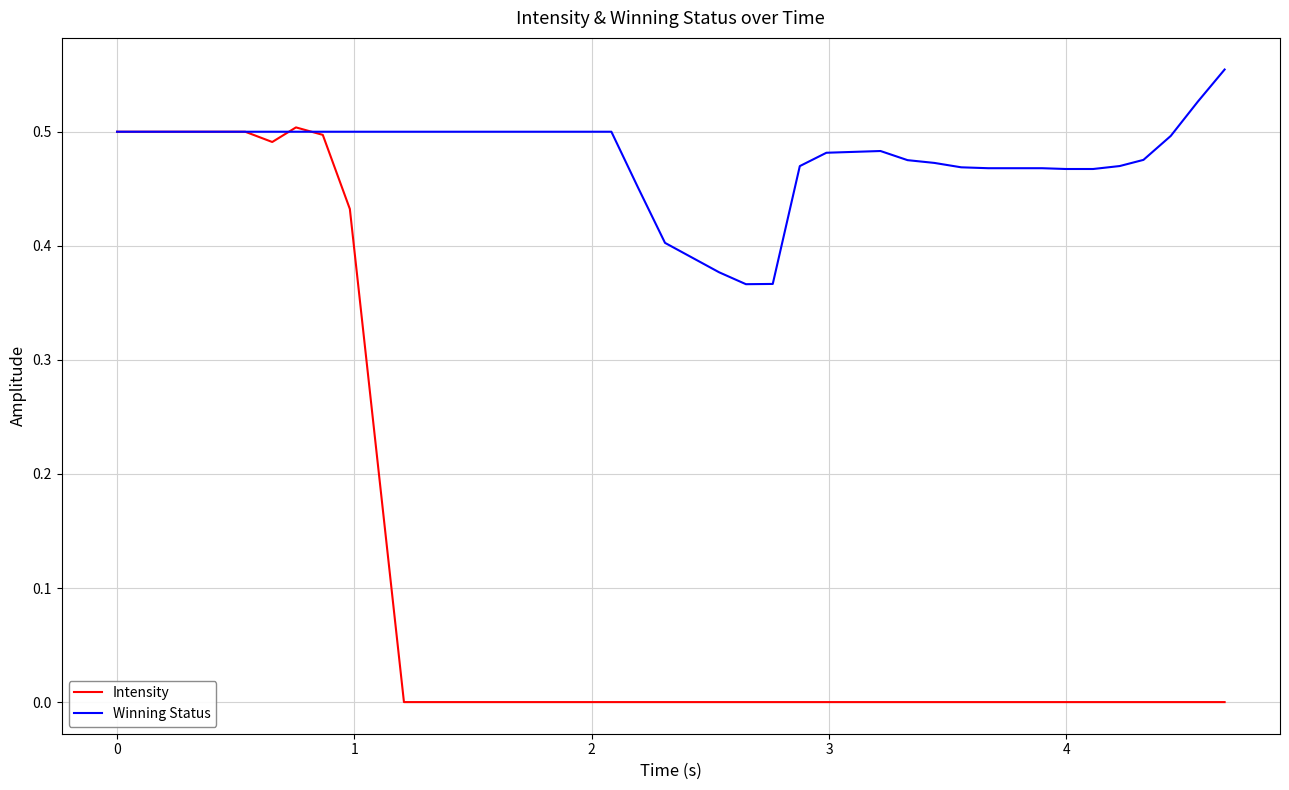

Which series has the largest range (max minus min)?

Intensity